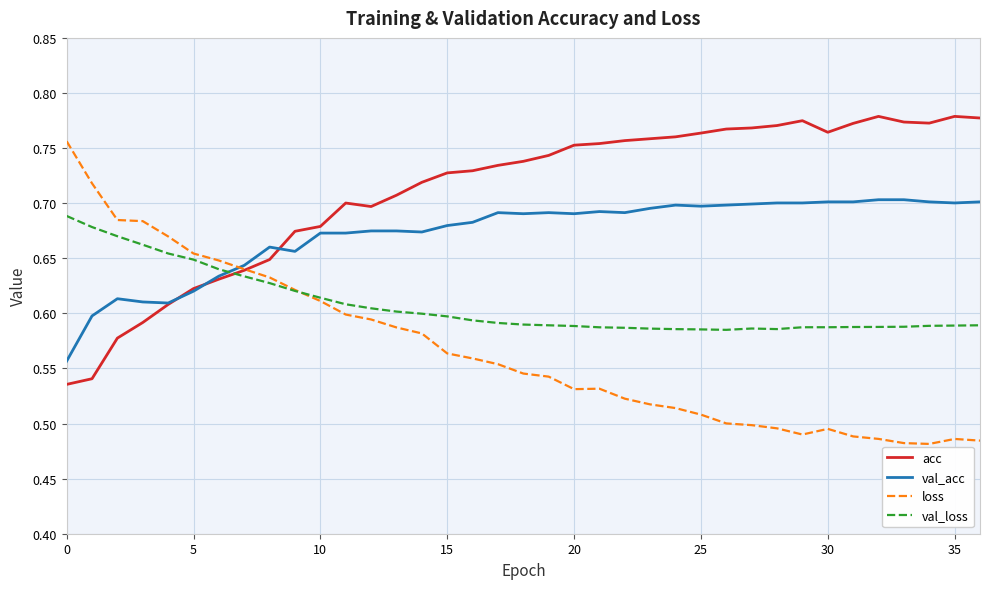

Which series has the widest spread of values?

loss